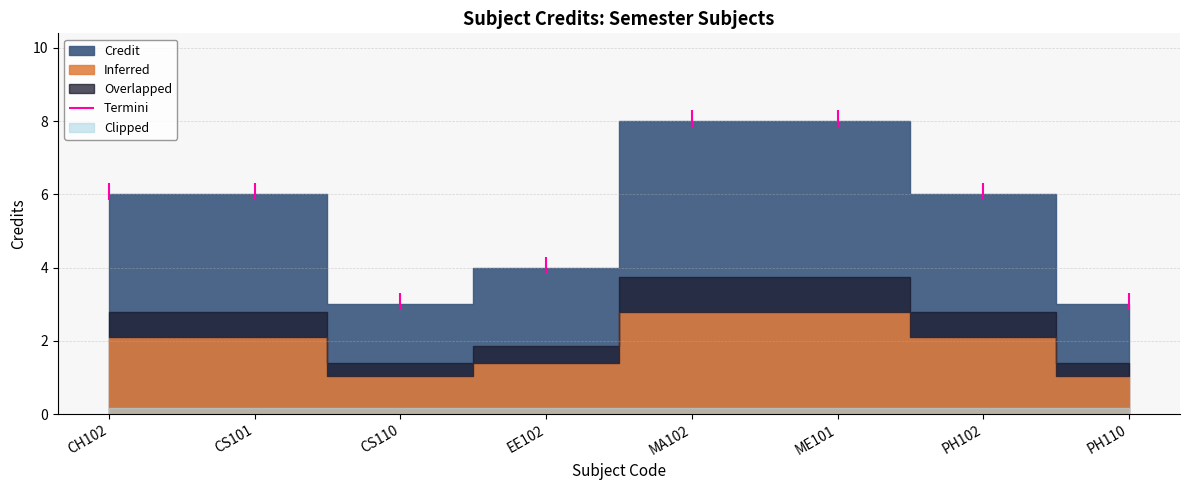

Is it true that the value at CS101 is 6?

True